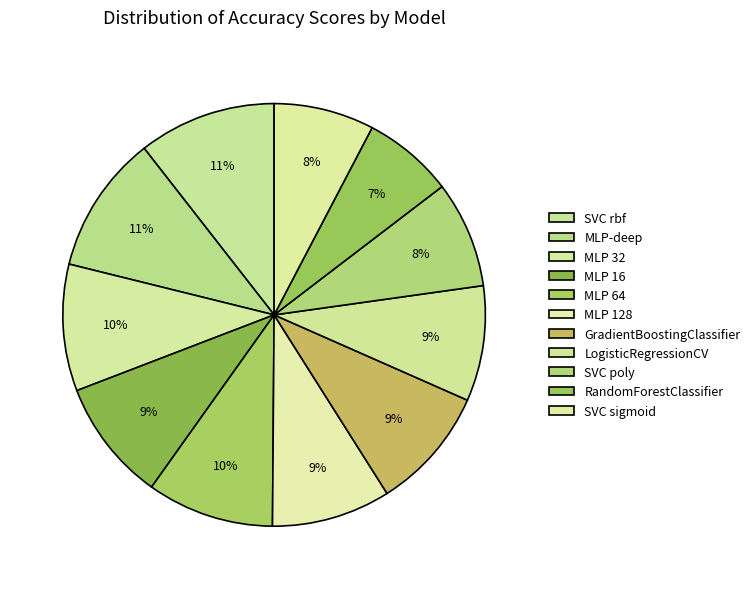

Which has a higher value, MLP-deep or RandomForestClassifier?

MLP-deep